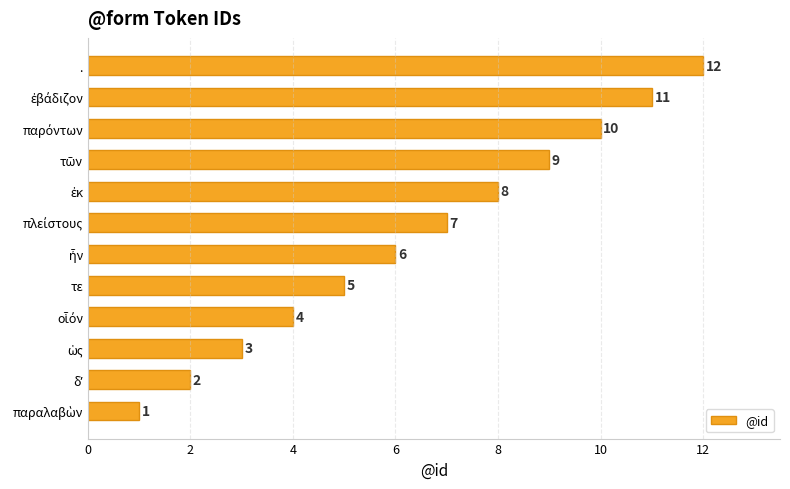

What is the smallest value displayed?

1